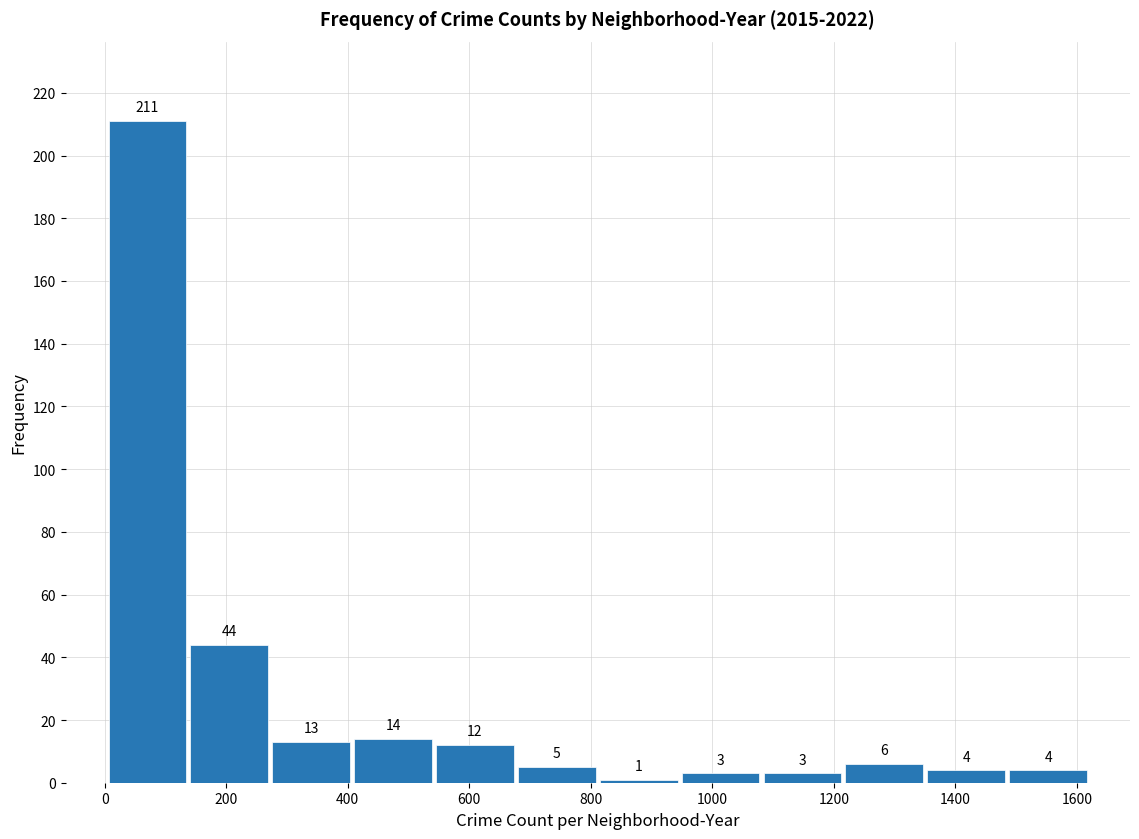

Reading left to right, transcribe this chart: for each bar, give the range it covers on the x-axis and its height. The bar edges are not printed on the chart, so give them approximately, as read against the axis.

0 to 140: 211
140 to 280: 44
280 to 400: 13
400 to 540: 14
540 to 680: 12
680 to 820: 5
820 to 940: 1
940 to 1080: 3
1080 to 1220: 3
1220 to 1360: 6
1360 to 1480: 4
1480 to 1620: 4